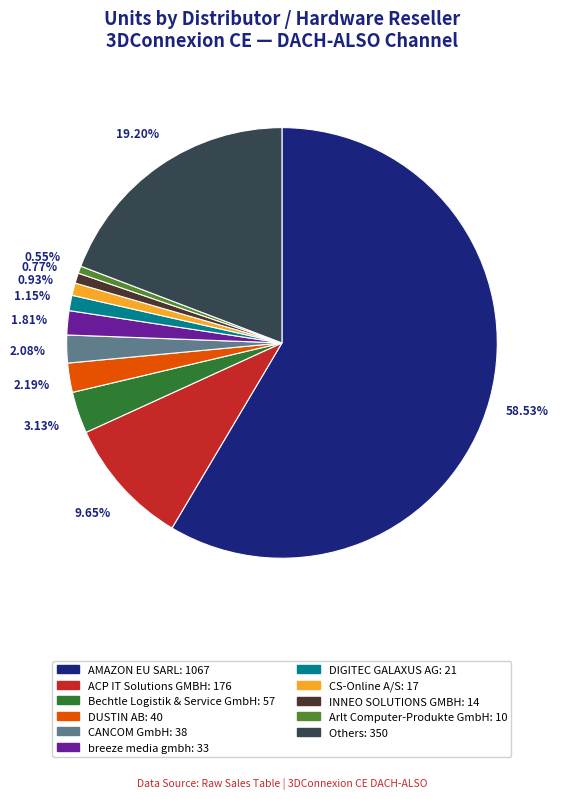

Which slice is the largest?

AMAZON EU SARL